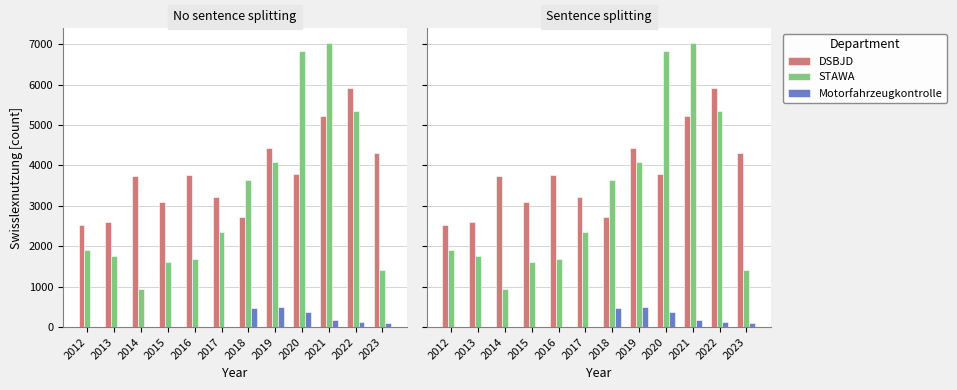

Count the number of data series in this chart.

3